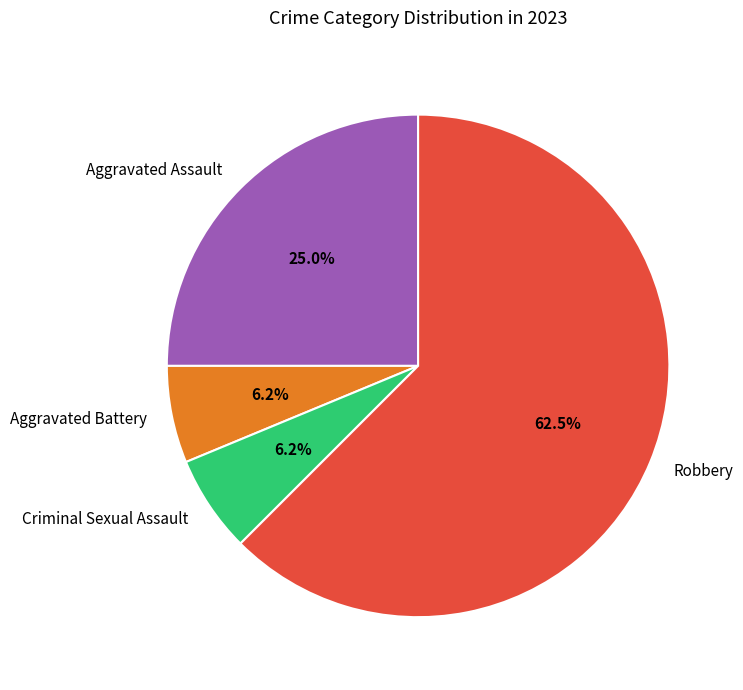

Which category has the biggest portion of the pie?

Robbery